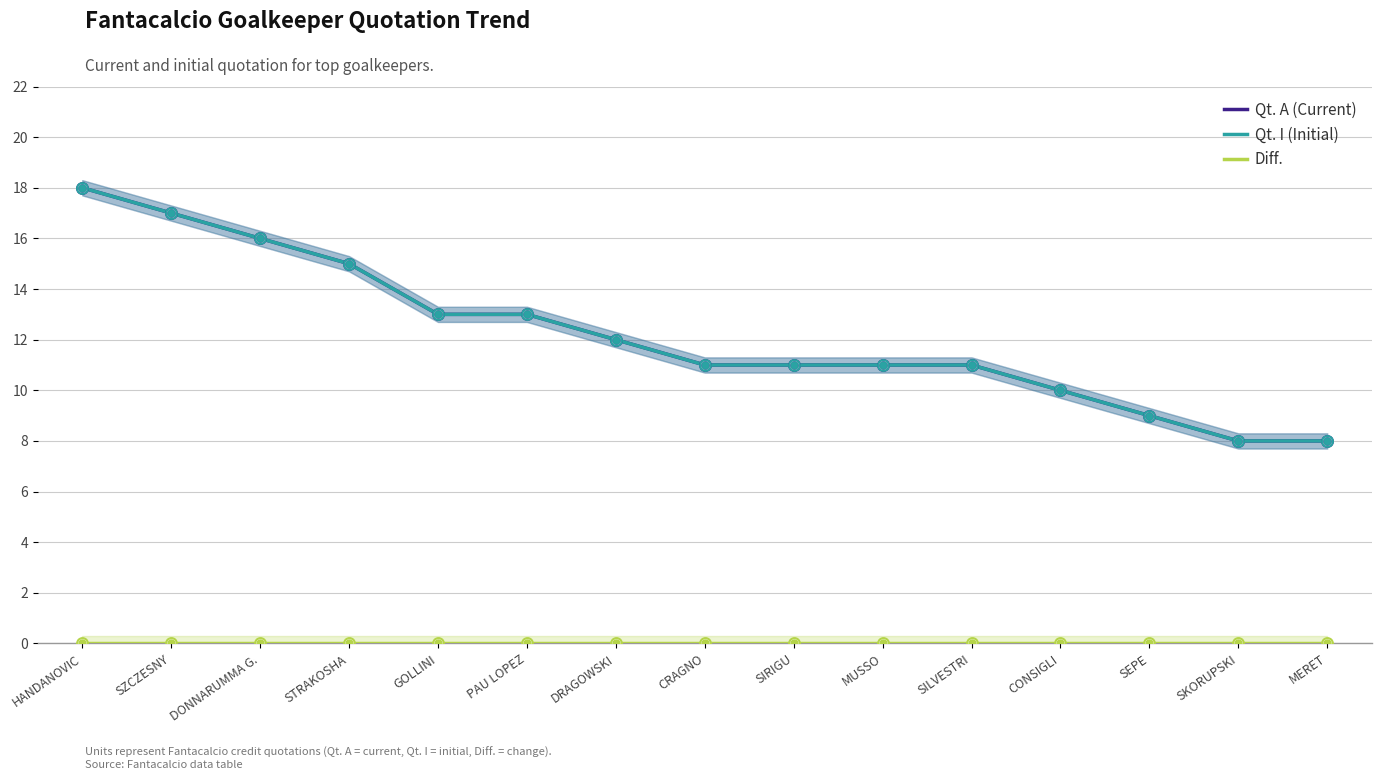

At how many categories does at least one series exceed 10?

11